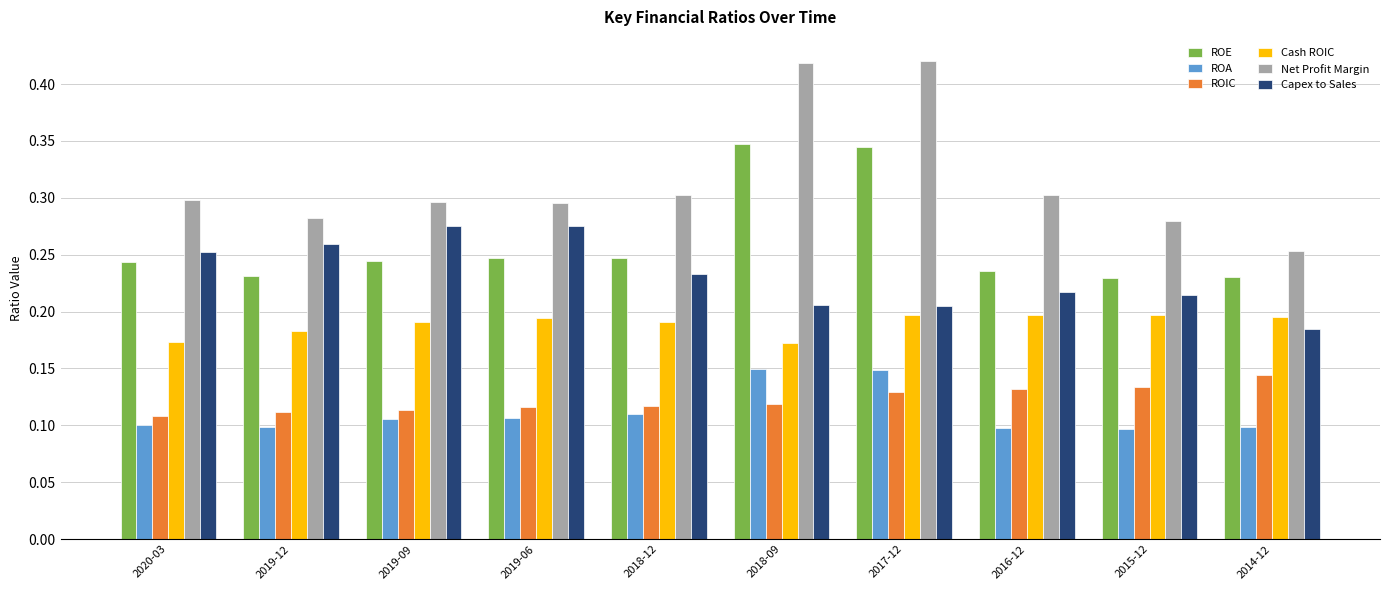

What is the label of the 5th bar from the right?

2018-09